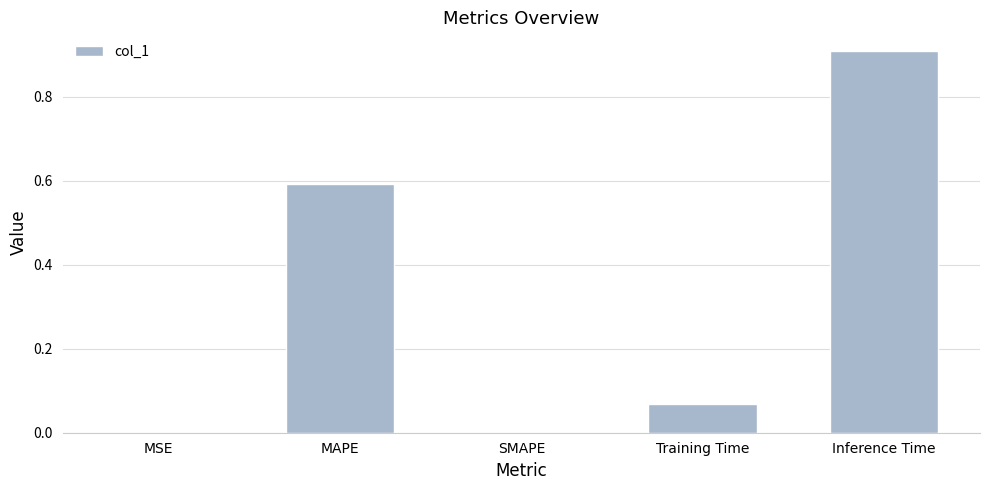

Read the value at Inference Time.

0.9